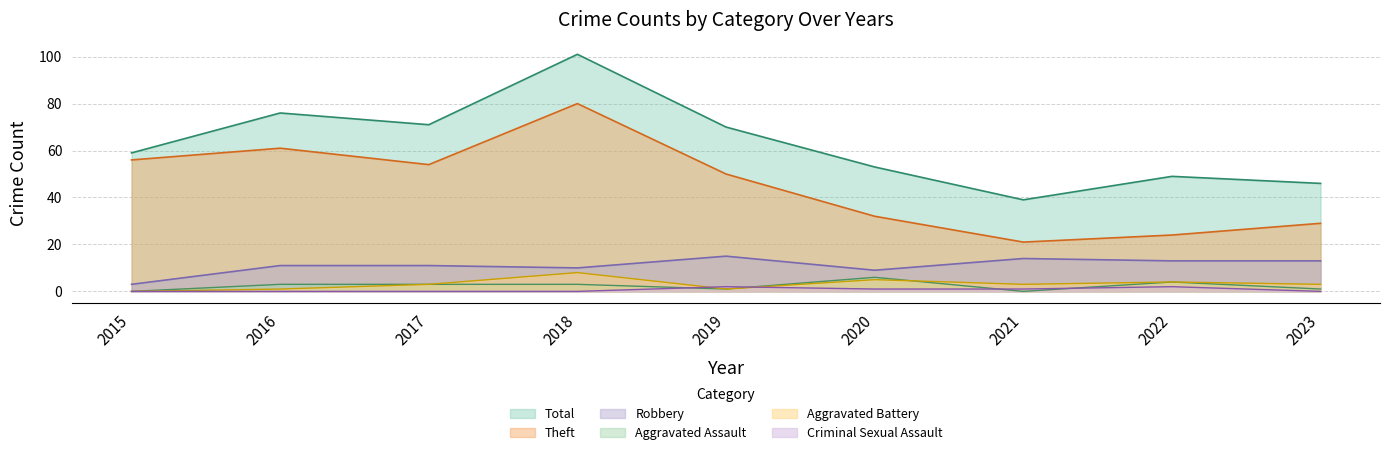

Does the chart display data point markers on the line(s)?

No